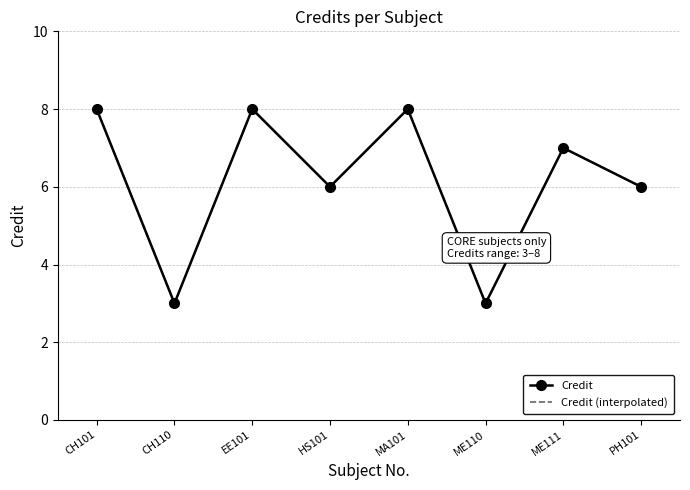

What is the sum of all values?

49